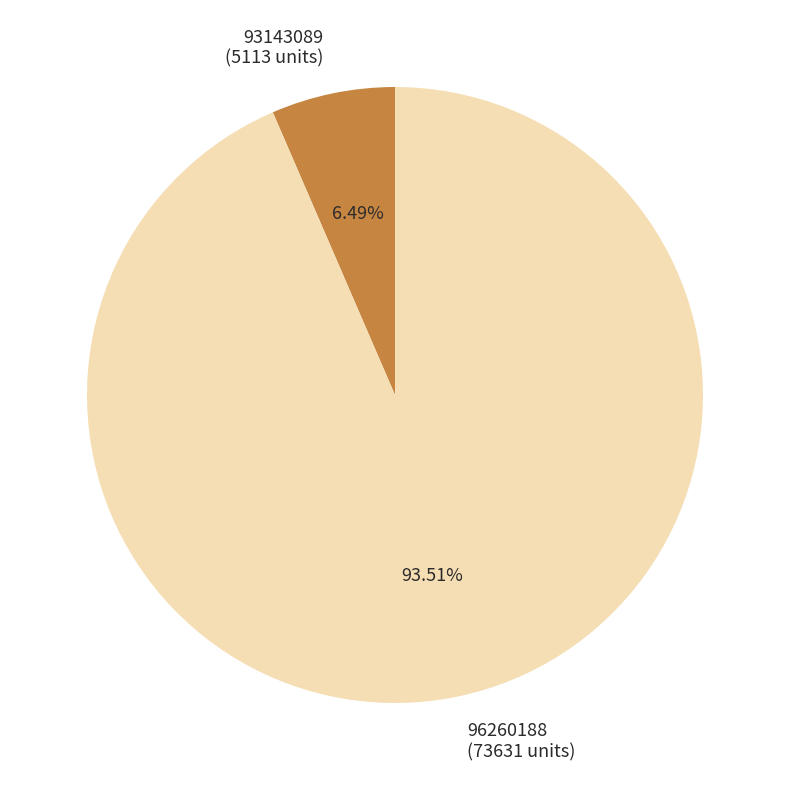

What is the majority slice?

96260188